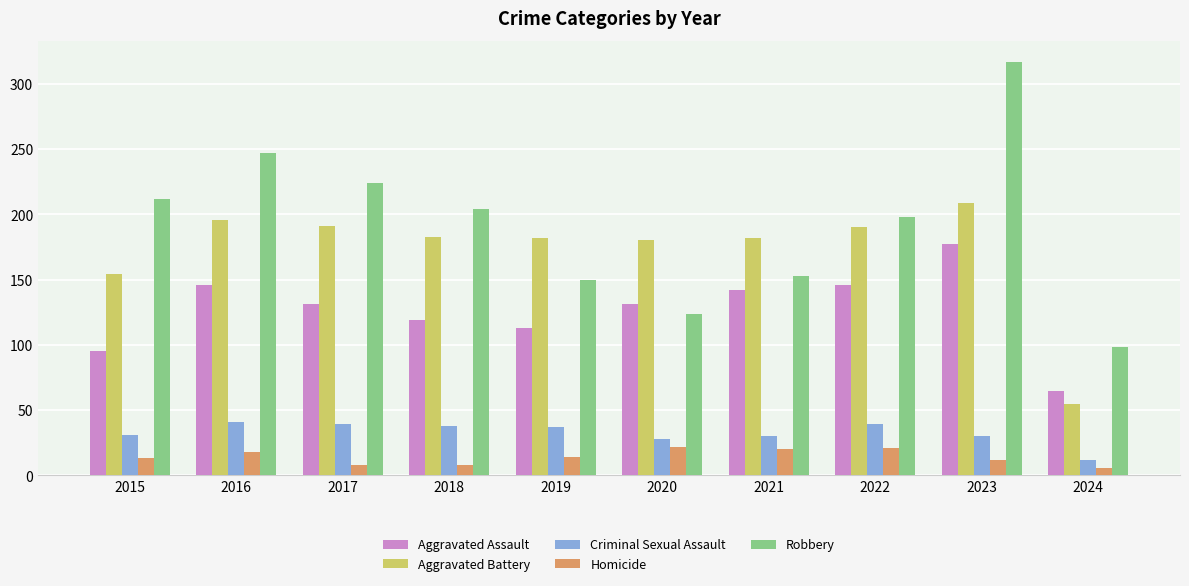

At how many categories does at least one series exceed 289?

1